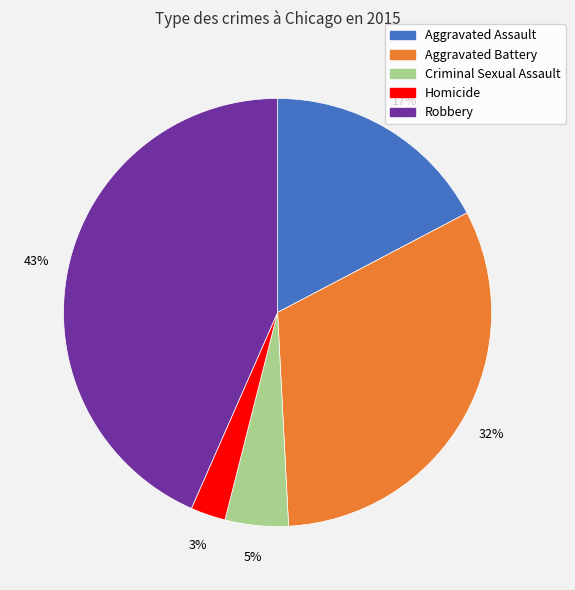

Is the sum of Aggravated Battery and Robbery greater than half?

Yes